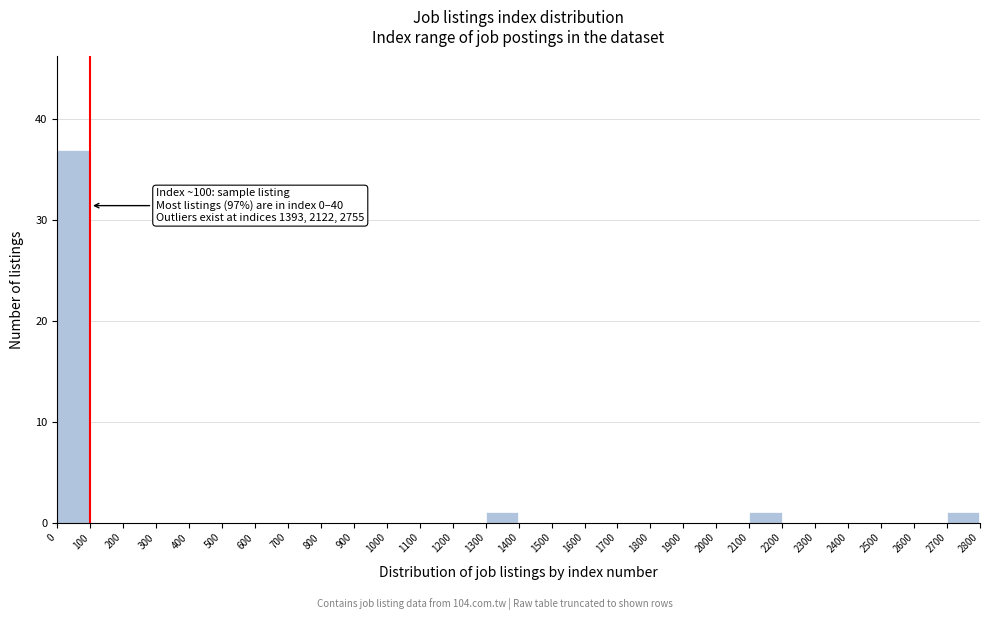

Which range on the x-axis has the tallest bar?

0 to 100